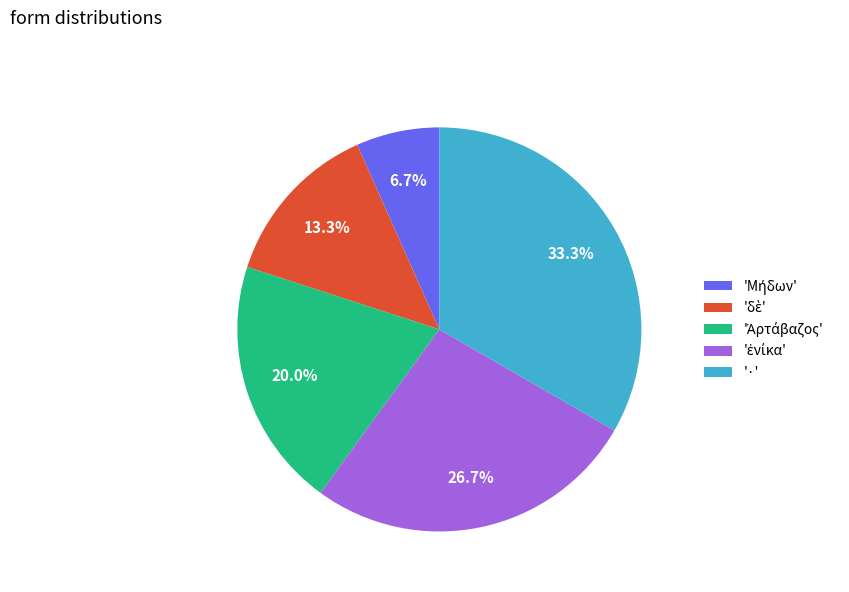

Which category has the biggest portion of the pie?

'·'